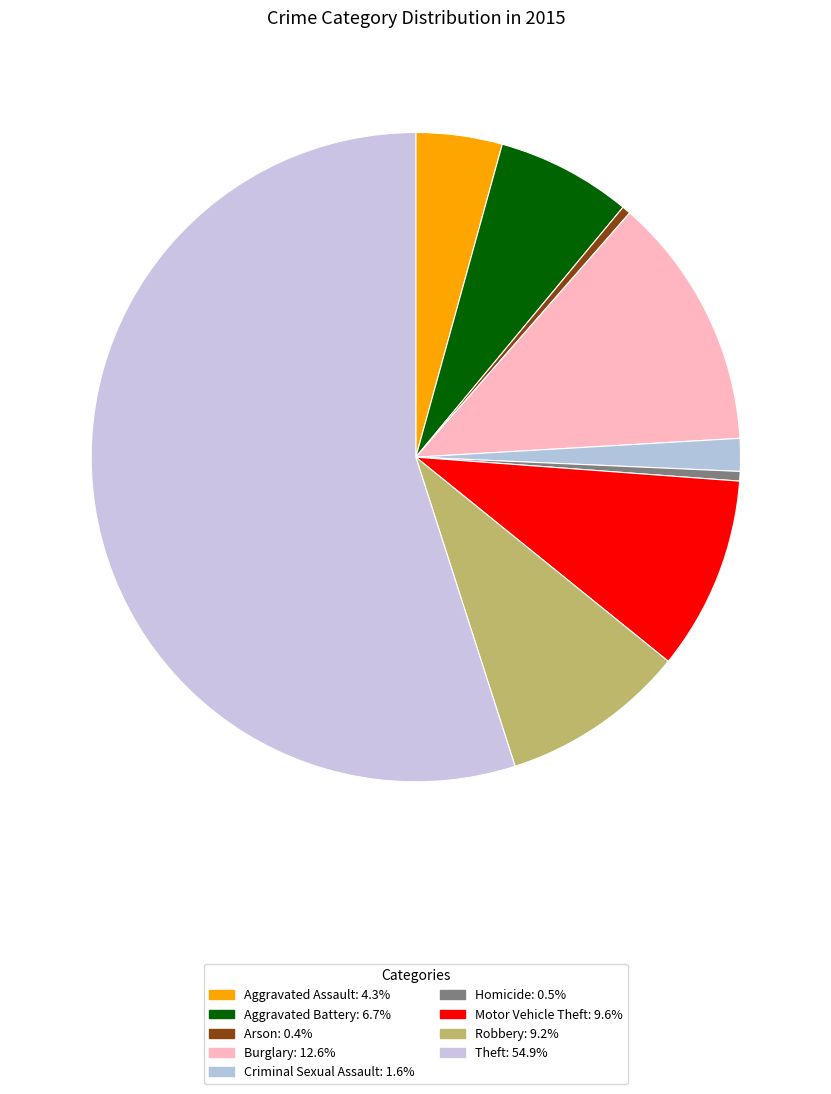

What is the largest slice in the pie chart?

Theft